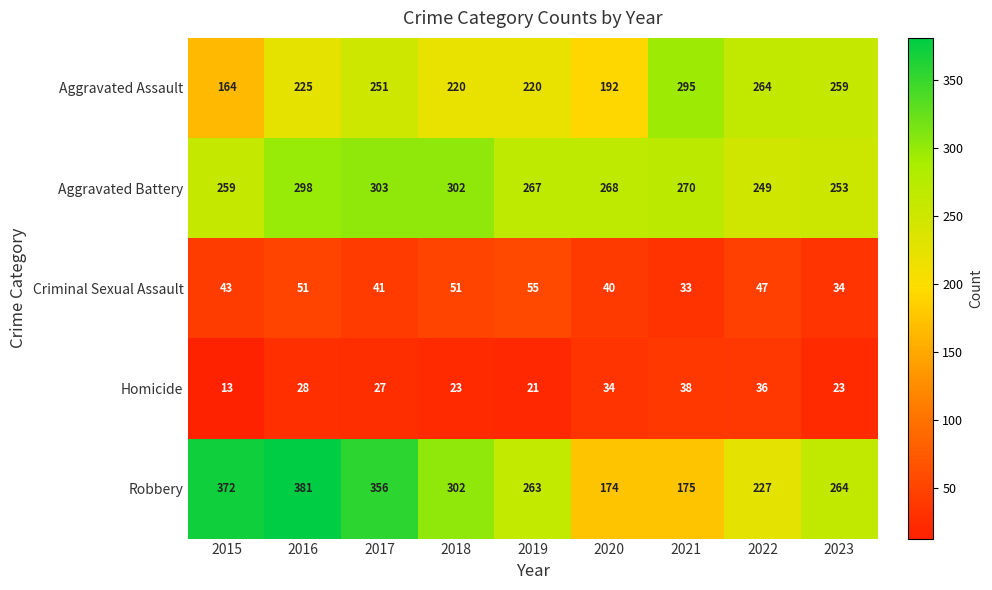

Which series has the widest spread of values?

Robbery